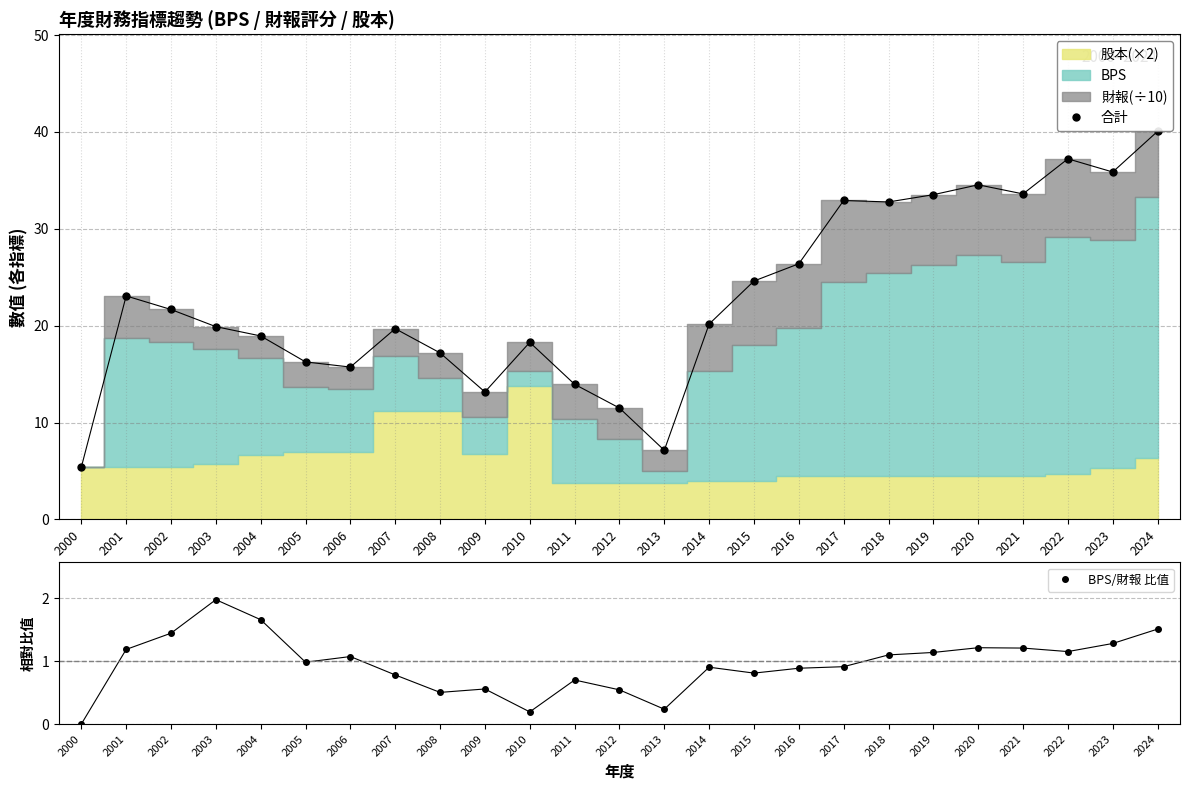

At which label does 合計 reach its minimum?

2000